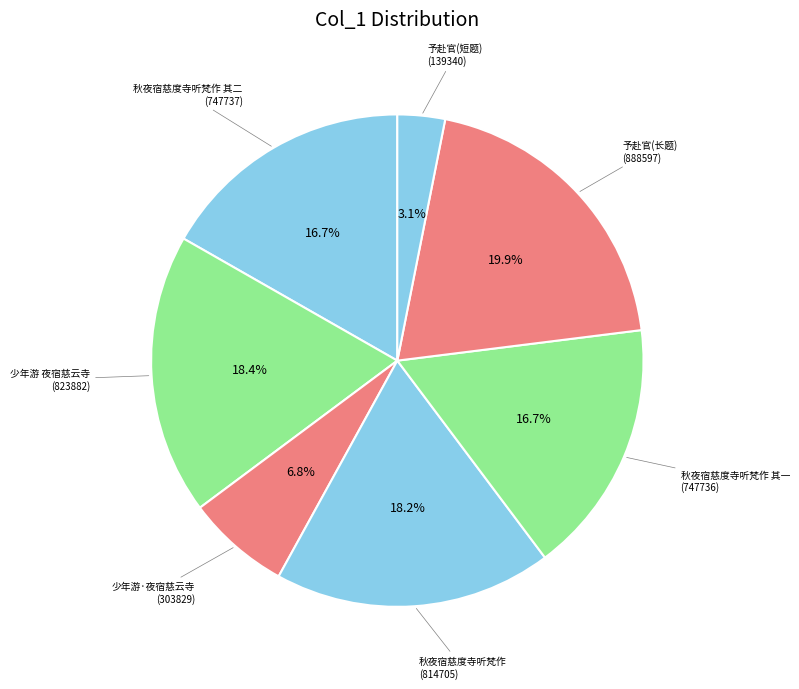

What is the largest slice in the pie chart?

予赴官(长题)